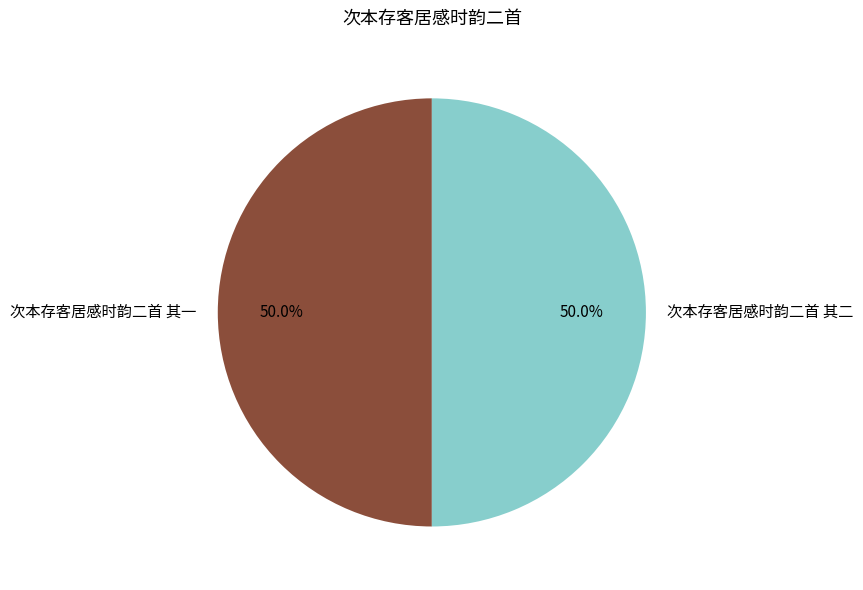

The 次本存客居感时韵二首 其一 slice represents 35% of the pie. True or false?

False